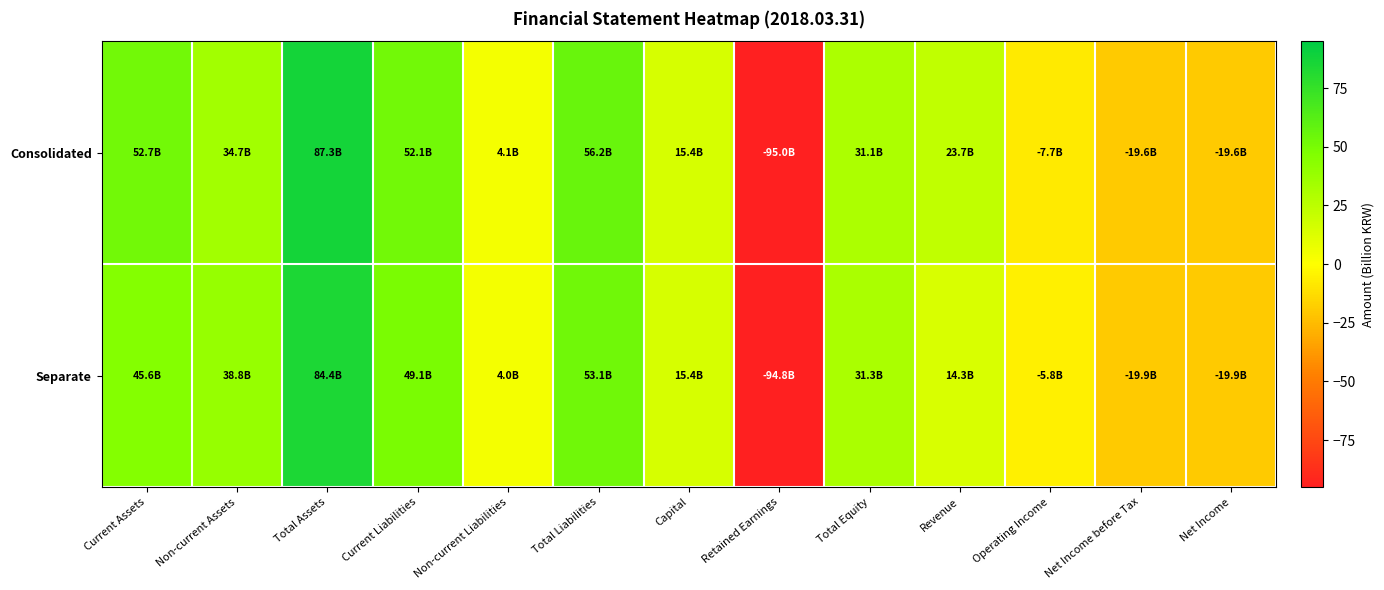

Reading right to left, extract all data points from this chart.

Consolidated: Net Income=-19.6	Net Income before Tax=-19.6	Operating Income=-7.7	Revenue=23.7	Total Equity=31.1	Retained Earnings=-95.0	Capital=15.4	Total Liabilities=56.2	Non-current Liabilities=4.1	Current Liabilities=52.1	Total Assets=87.3	Non-current Assets=34.7	Current Assets=52.7
Separate: Net Income=-19.9	Net Income before Tax=-19.9	Operating Income=-5.8	Revenue=14.3	Total Equity=31.3	Retained Earnings=-94.8	Capital=15.4	Total Liabilities=53.1	Non-current Liabilities=4.0	Current Liabilities=49.1	Total Assets=84.4	Non-current Assets=38.8	Current Assets=45.6